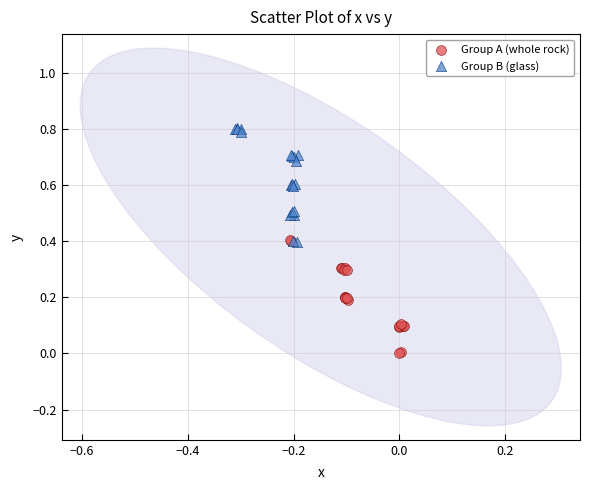

What are all the series names shown in the legend?

Group A (whole rock), Group B (glass)